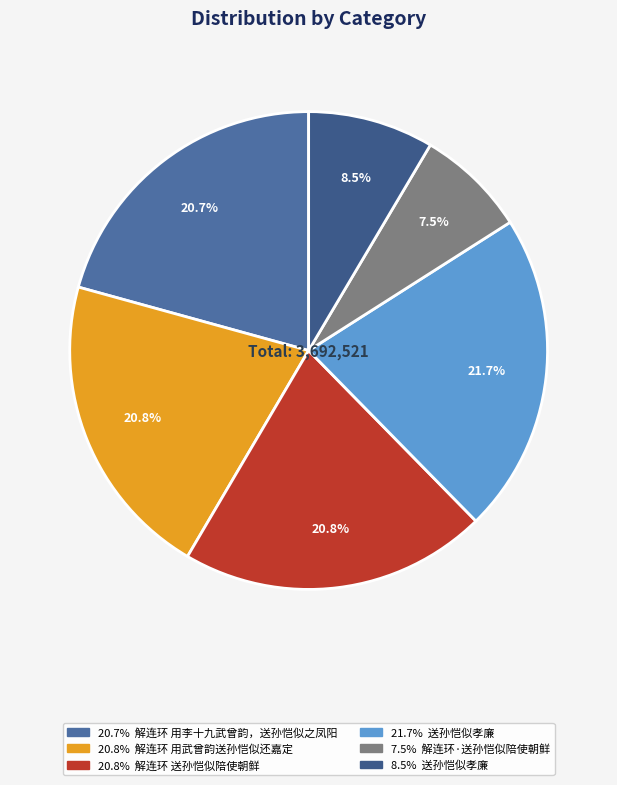

How many segments does this pie chart have?

6